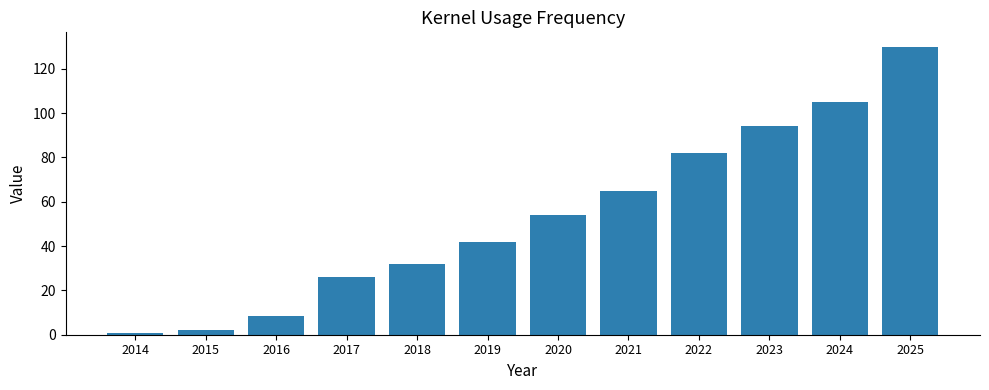

Reading left to right, transcribe all the data shown in this chart.

0.6	2.2	8.5	26.2	32.0	42.0	53.9	65.0	82.0	94.0	105.0	130.0